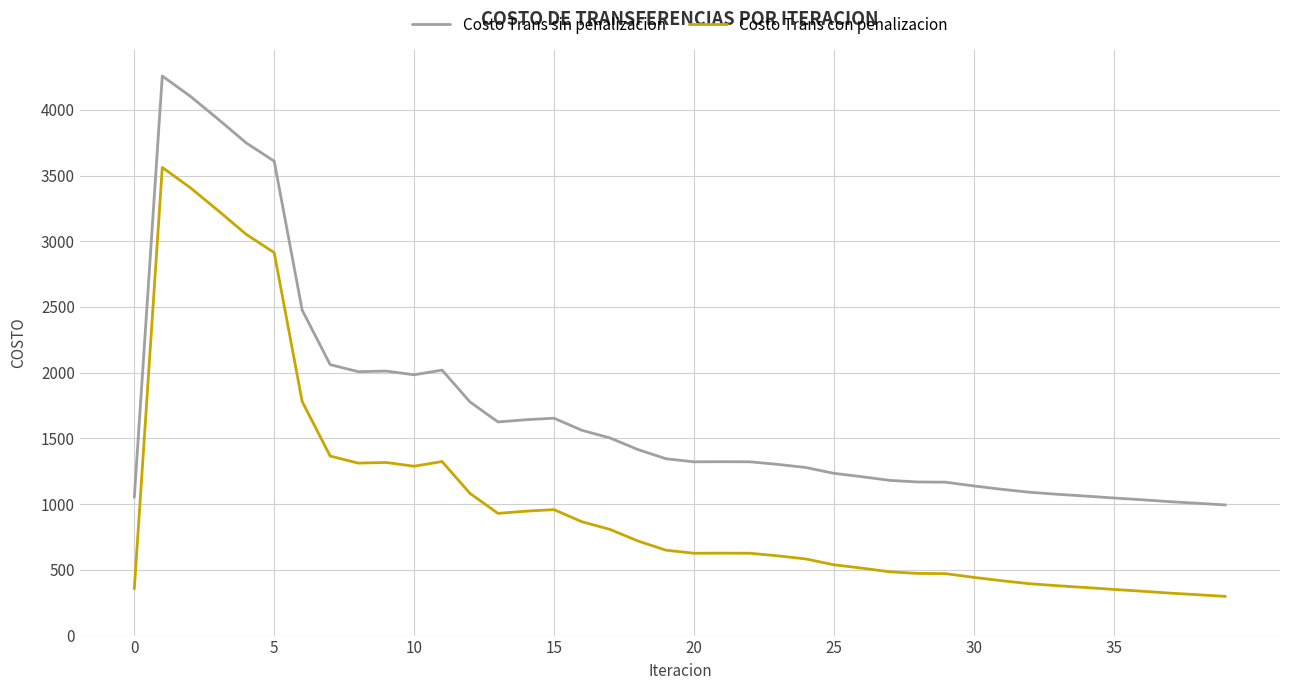

Does the chart display data point markers on the line(s)?

No